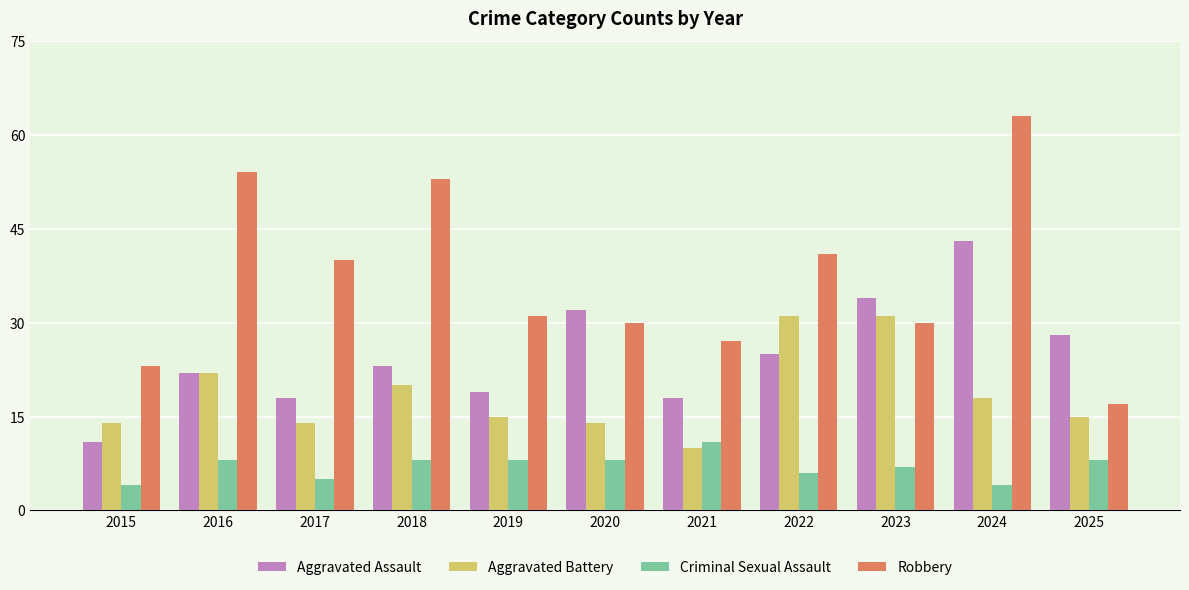

What is the lowest value of the Aggravated Battery series?

10